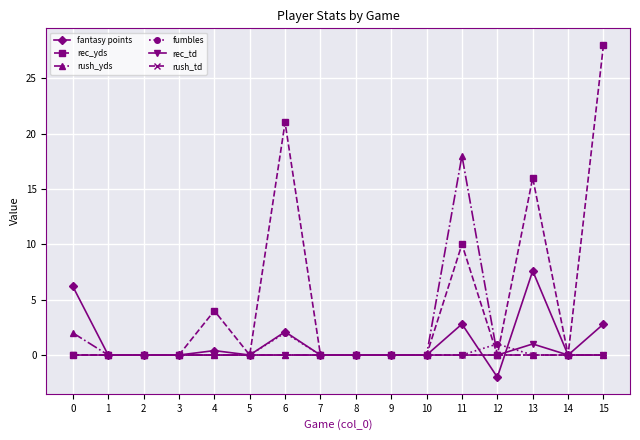

Which series has the largest range (max minus min)?

rec_yds